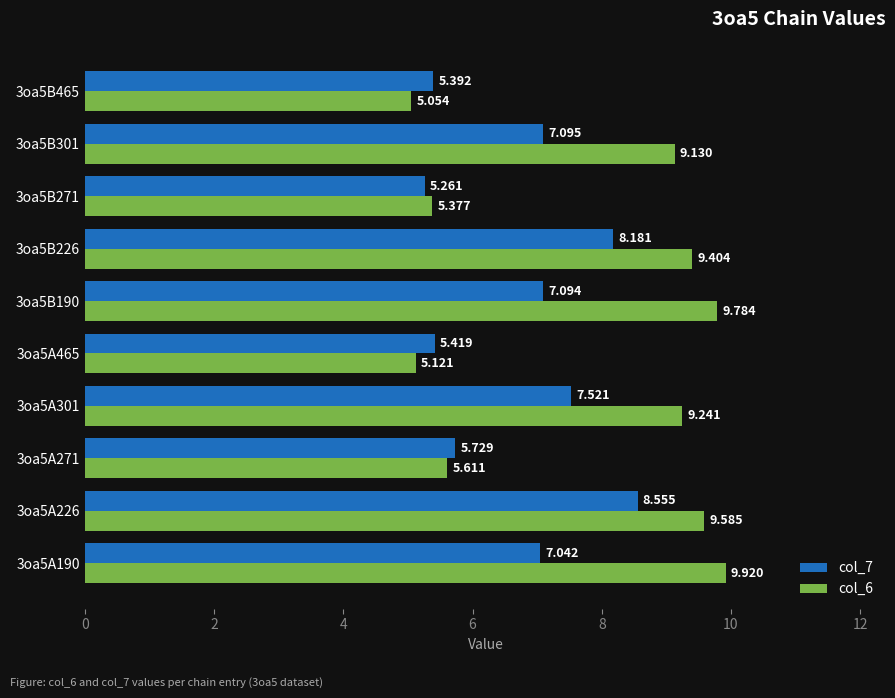

Is the value of col_6 at 3oa5B226 greater than the value of col_7 at 3oa5B226?

Yes